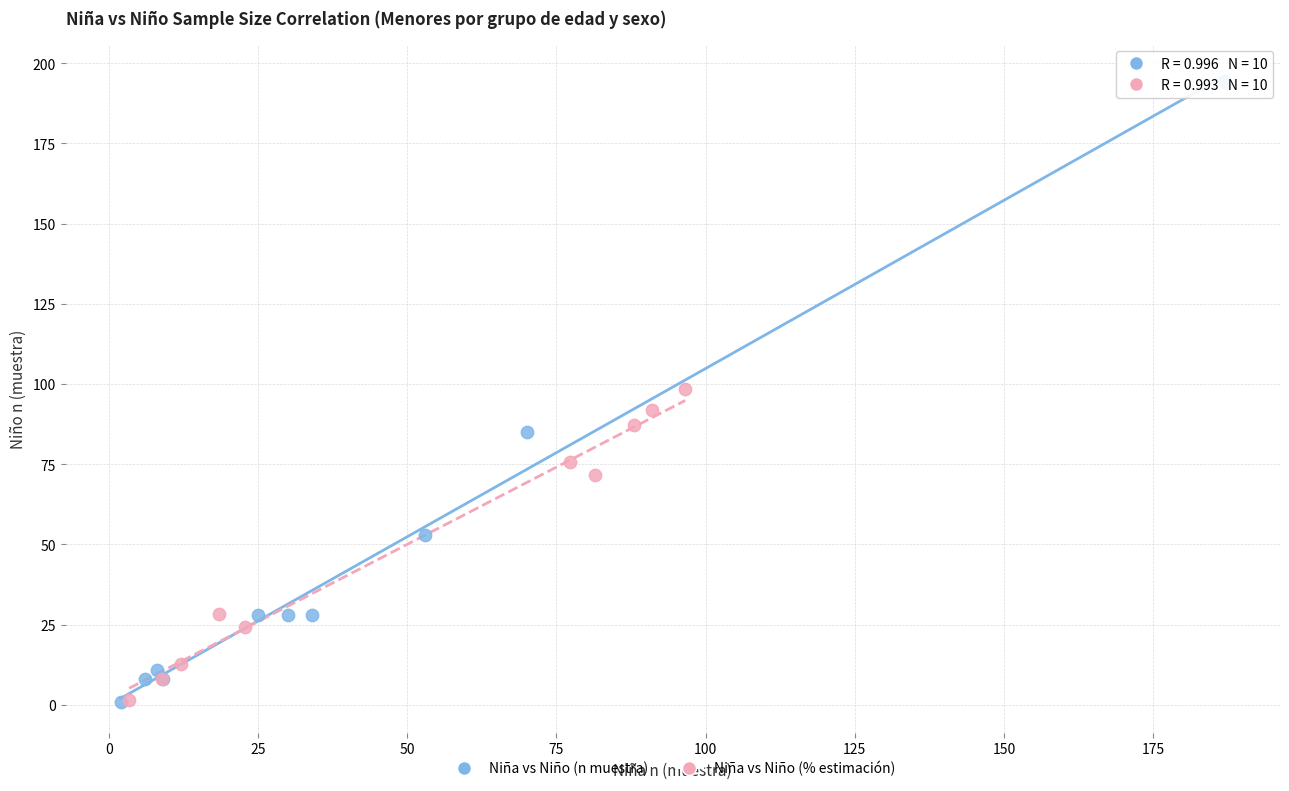

What are all the series names shown in the legend?

Niña vs Niño (n muestra), Niña vs Niño (% estimación)